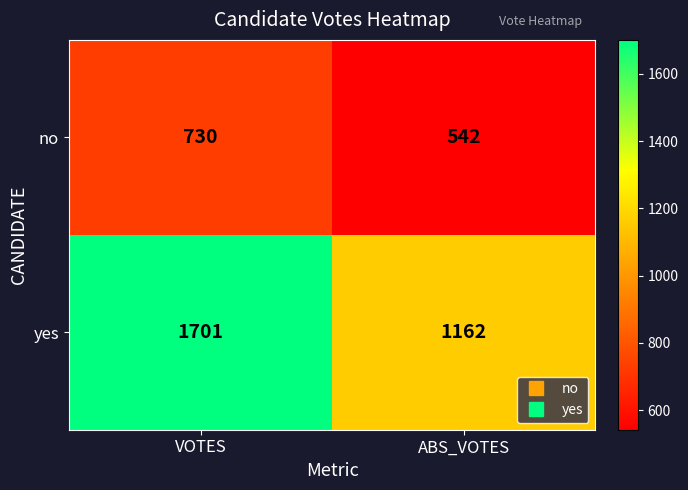

The no series shows 925 at ABS_VOTES. True or false?

False